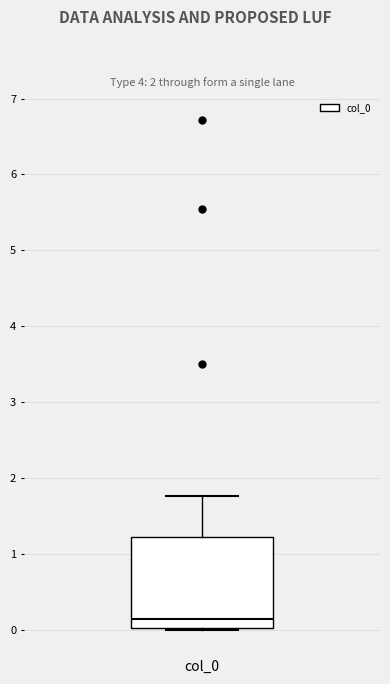

Read this box plot against the y-axis: the position of the median line, the range covered by the box, and the ends of both whiskers. The values are not printed on the chart, so give them approximately, as read against the axis.

median 0.1, box 0.0 to 1.2, whiskers 0.0 to 1.8